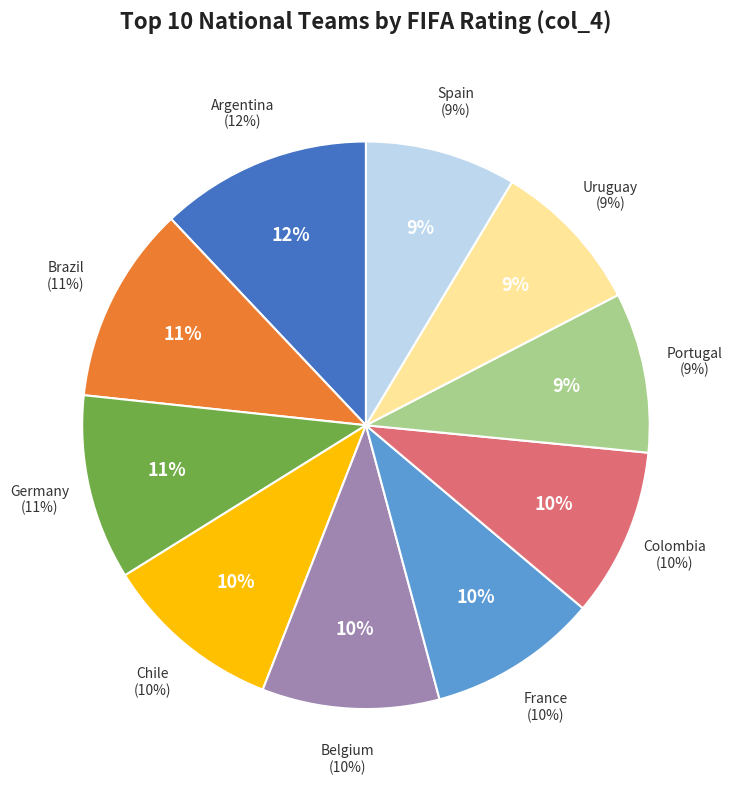

Rank the categories by value from highest to lowest.

Argentina, Brazil, Germany, Chile, Belgium, France, Colombia, Portugal, Uruguay, Spain